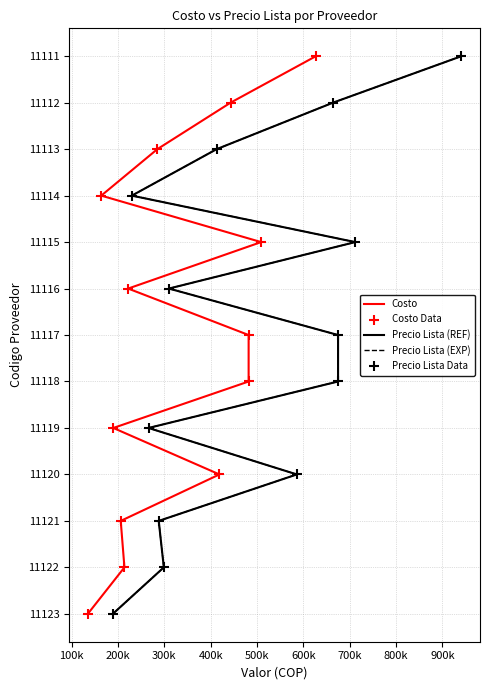

Which series has the largest Y range (max minus min)?

Costo